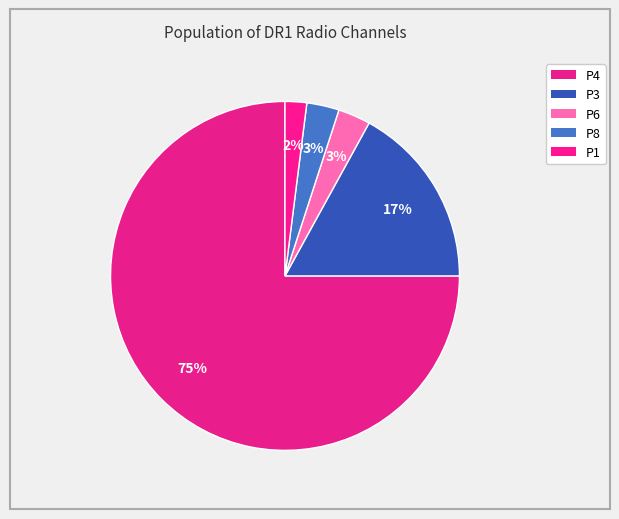

Is the sum of P4 and P3 greater than half?

Yes